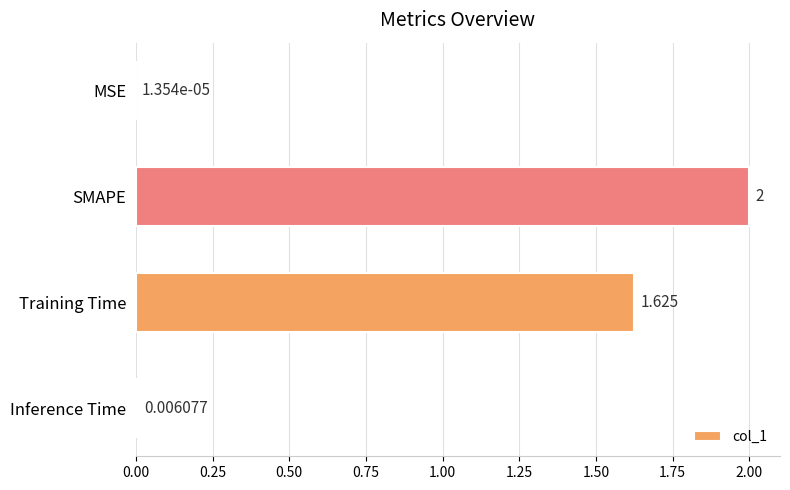

Between SMAPE and MSE, which is larger?

SMAPE